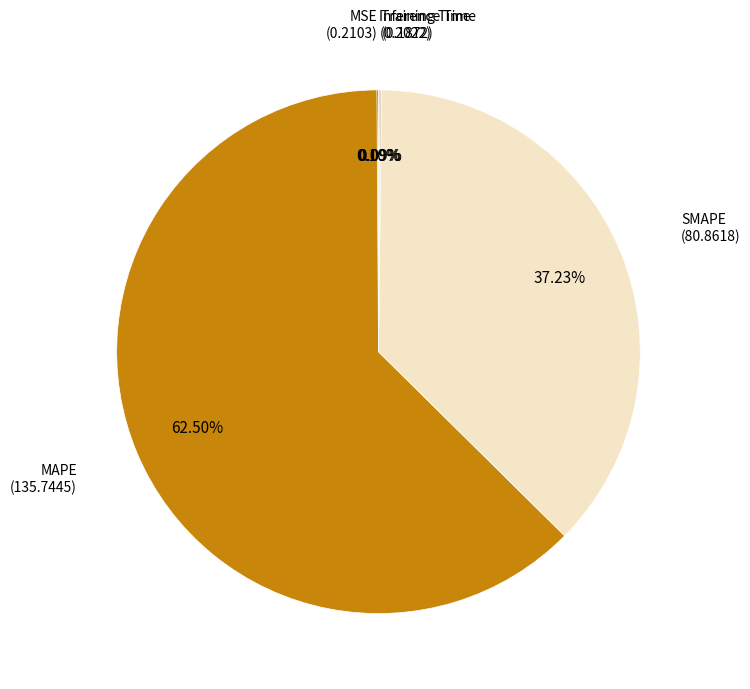

Which has a higher value, MAPE or SMAPE?

MAPE